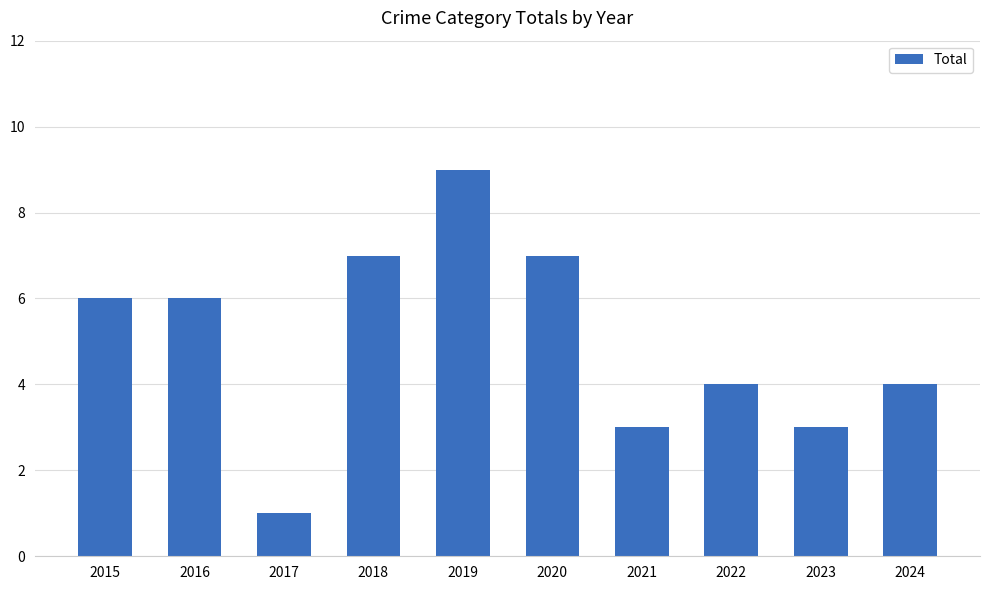

How many data points are less than 6?

5